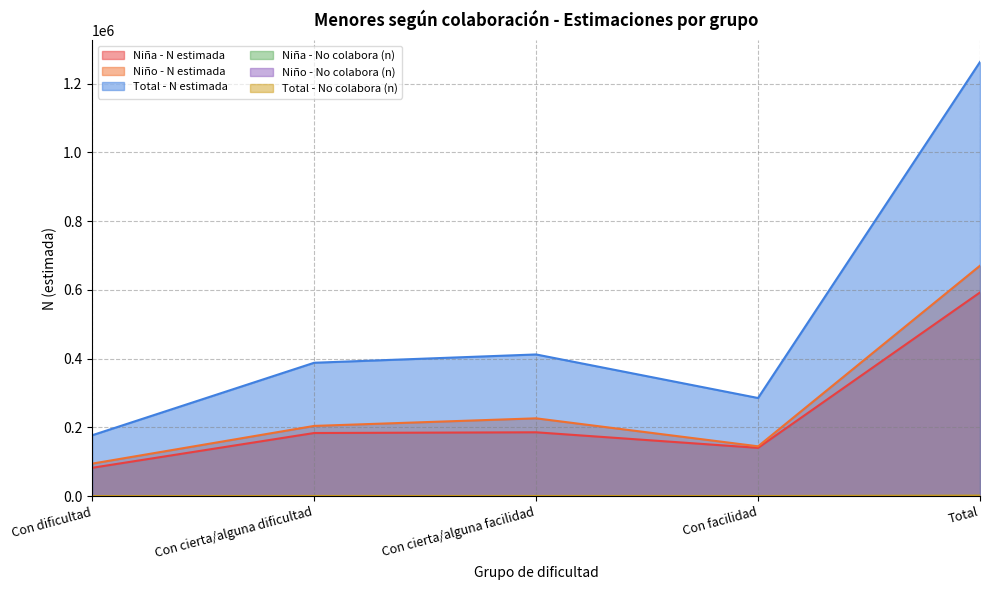

Rank the categories by Niña - No colabora (n) value from lowest to highest.

Con dificultad, Con facilidad, Con cierta/alguna facilidad, Con cierta/alguna dificultad, Total